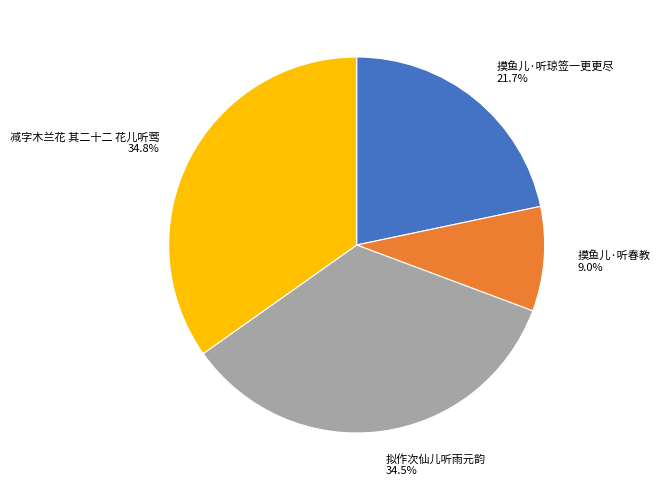

What percentage is the 减字木兰花 其二十二 花儿听莺 slice, to the nearest percent?

35%